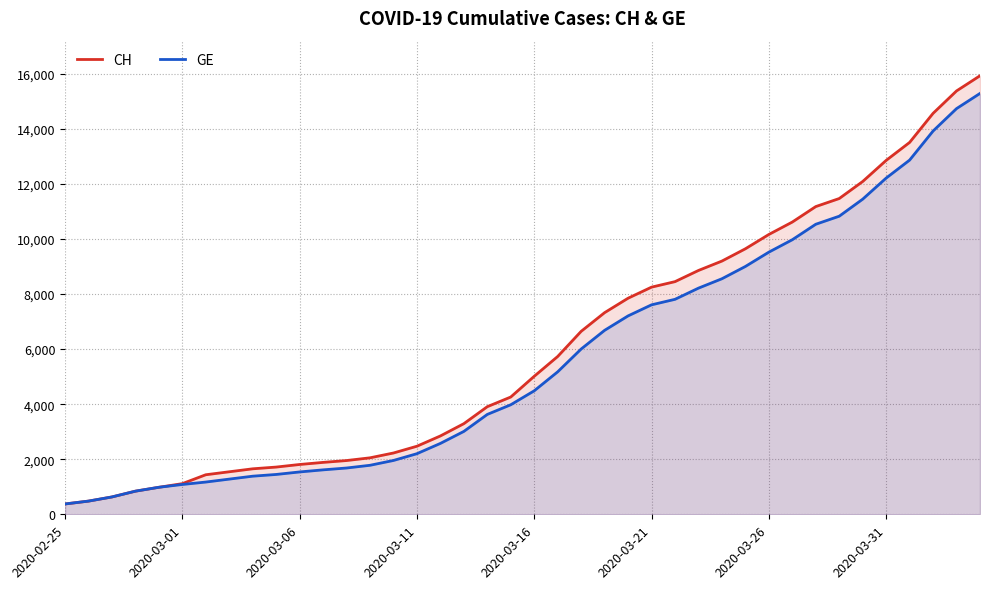

Rank the series at 29 from highest to lowest value.

CH, GE